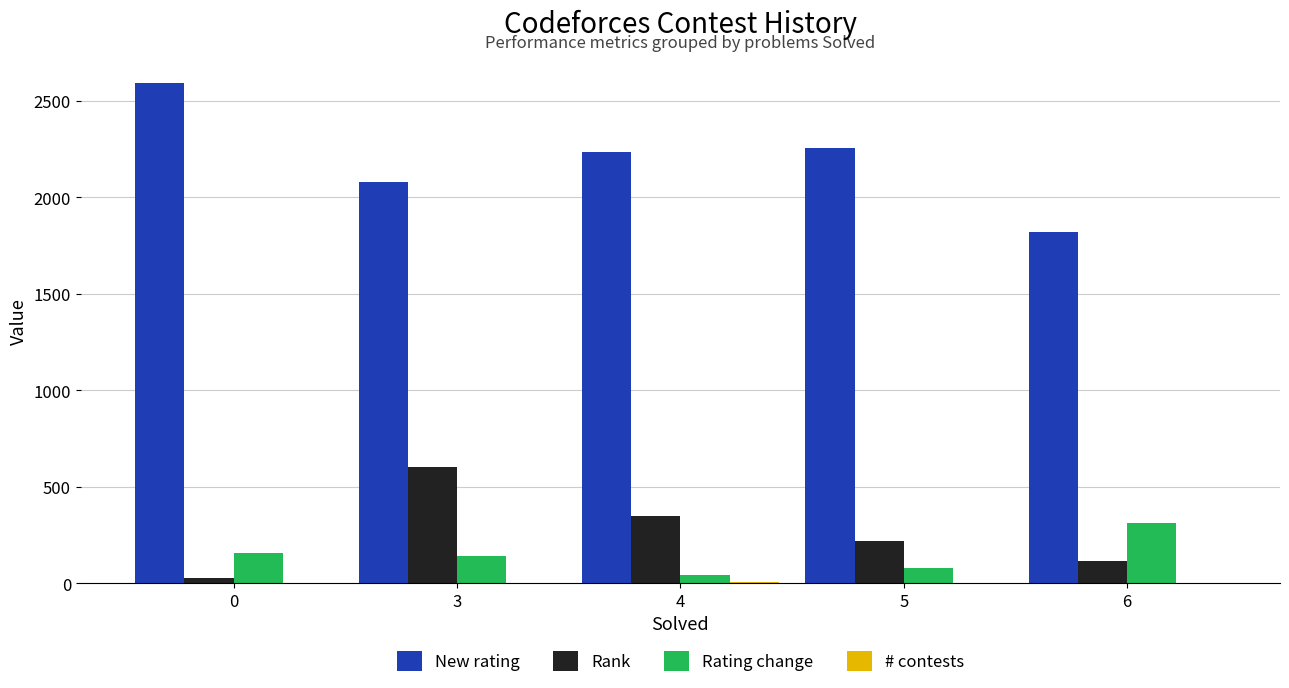

What is the difference between the Rating change values at 4 and 5?

36.4